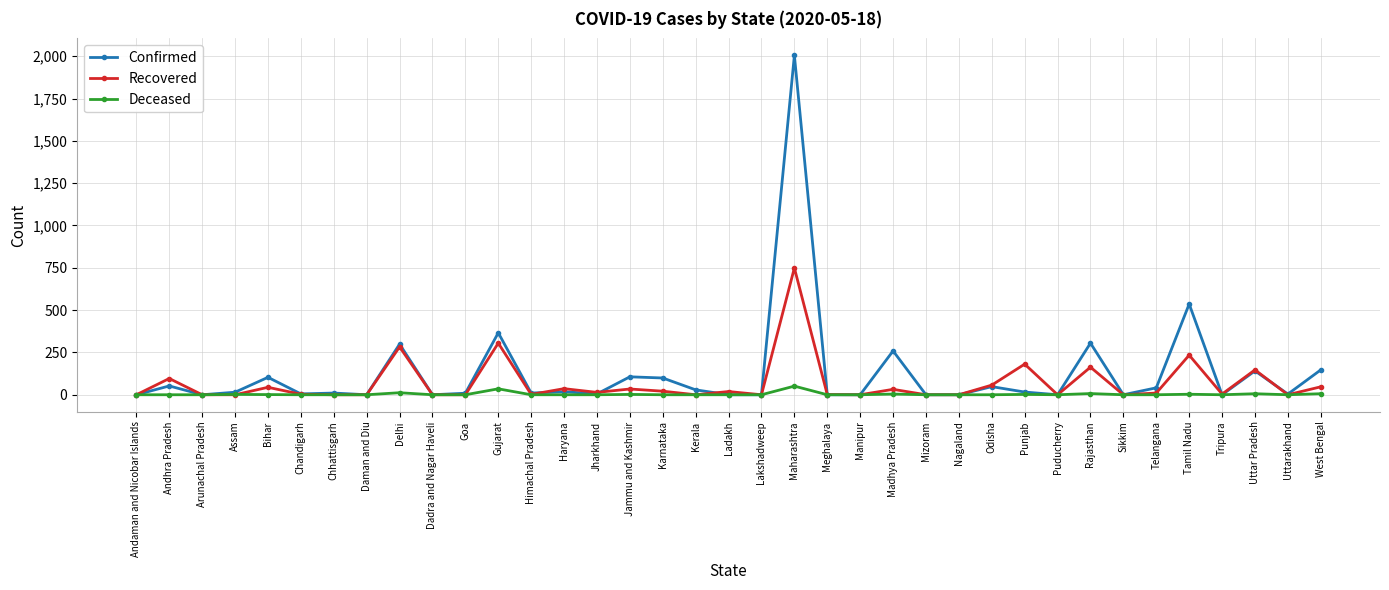

The value of Recovered at Gujarat is 305. True or false?

True